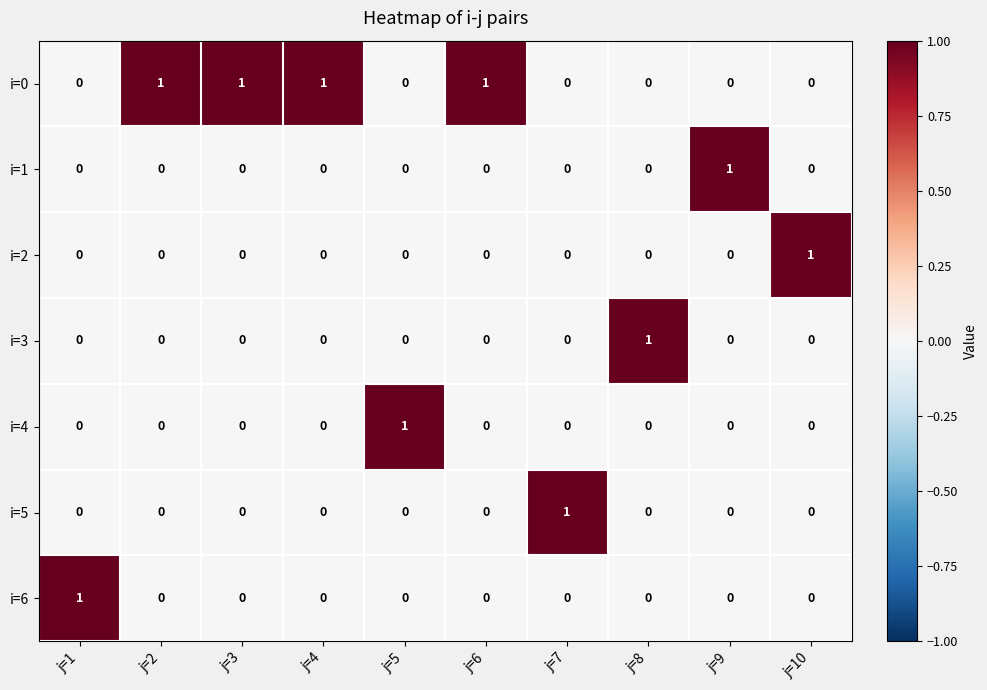

Count the number of data series in this chart.

7